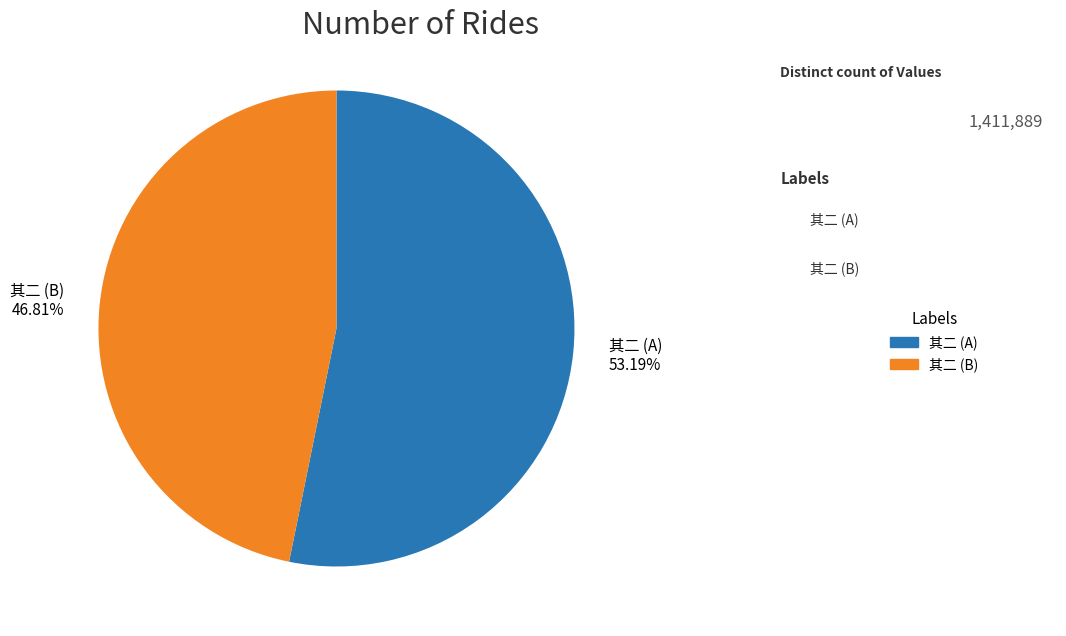

What is the ratio of the value at 其二 (A) 53.19% to the value at 其二 (B) 46.81%?

1.1